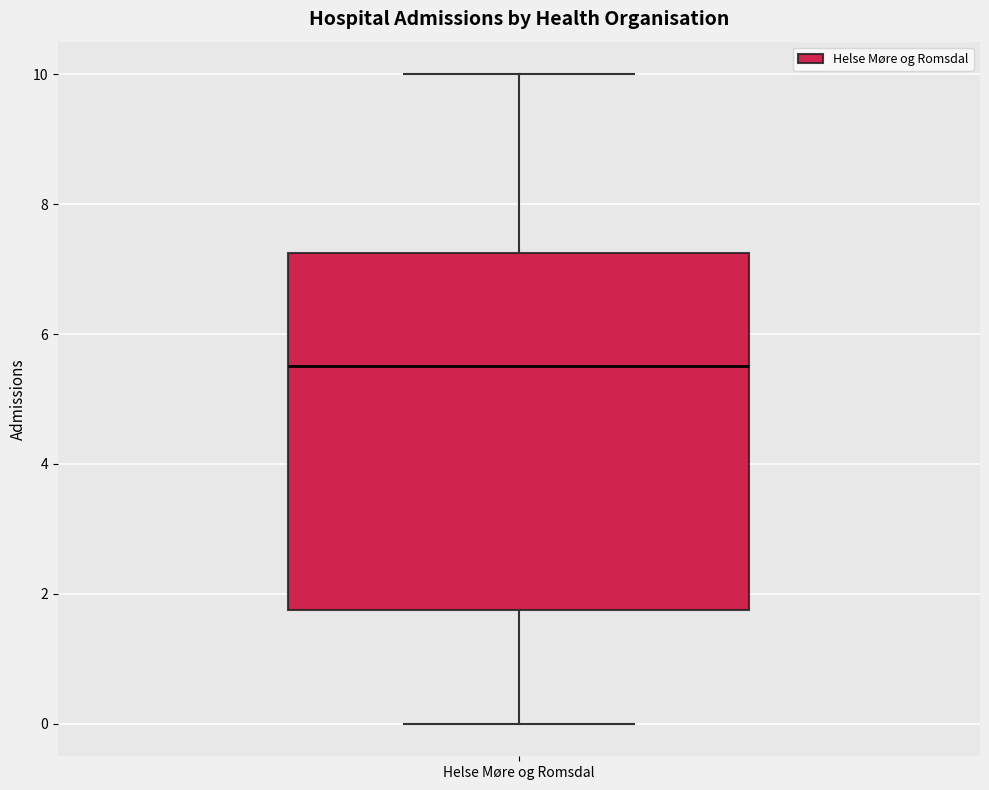

Where does the lower whisker of the box for Helse Møre og Romsdal end on the y-axis? The values are not printed on the chart, so give them approximately, as read against the axis.

0.0